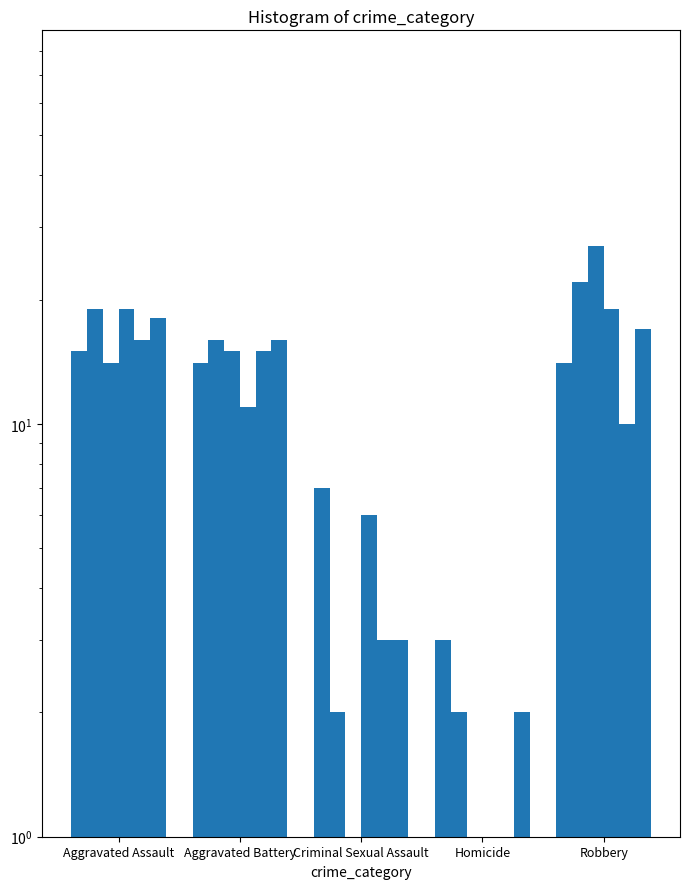

How many groups of bars are there?

5